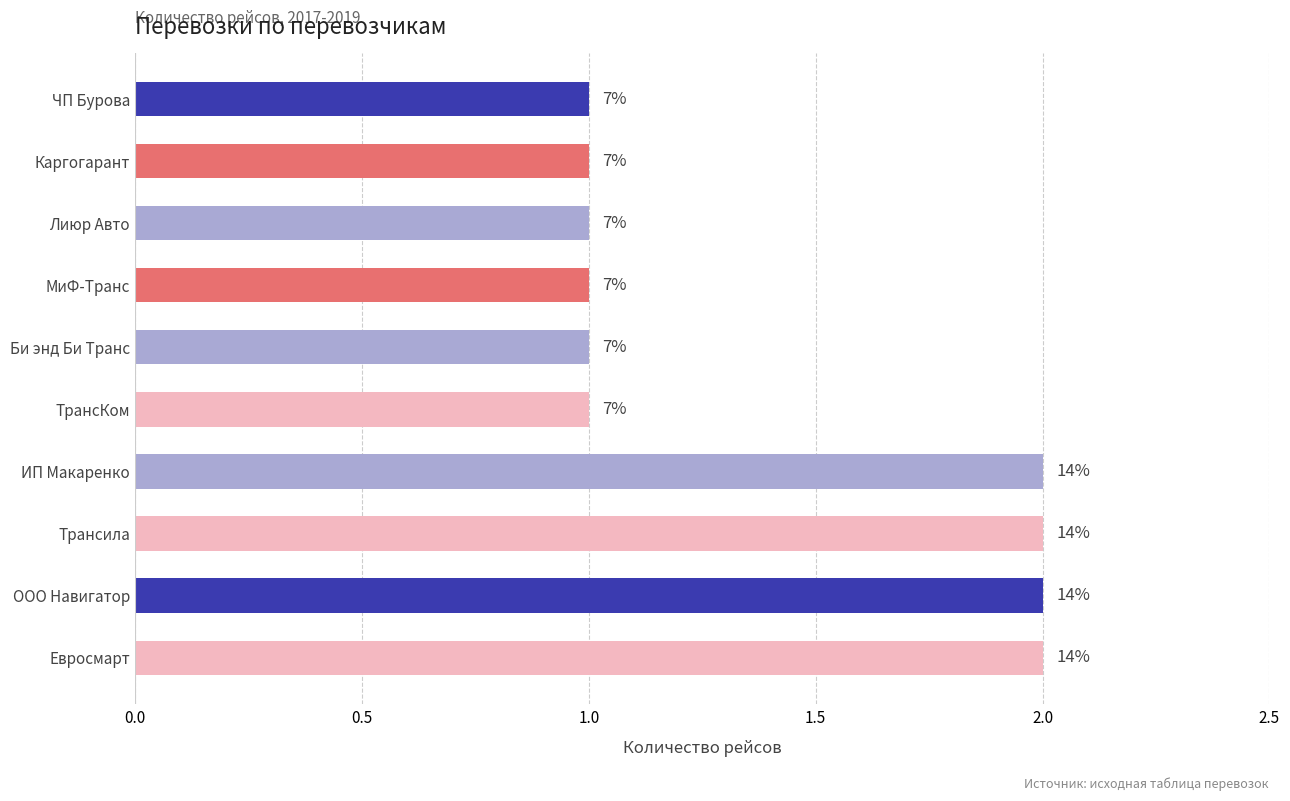

What is the smallest value displayed?

1